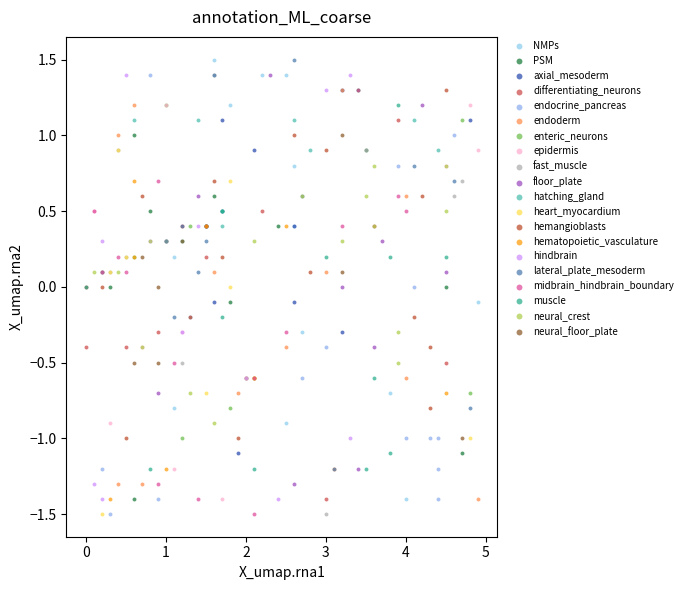

What are all the series names shown in the legend?

NMPs, PSM, axial_mesoderm, differentiating_neurons, endocrine_pancreas, endoderm, enteric_neurons, epidermis, fast_muscle, floor_plate, hatching_gland, heart_myocardium, hemangioblasts, hematopoietic_vasculature, hindbrain, lateral_plate_mesoderm, midbrain_hindbrain_boundary, muscle, neural_crest, neural_floor_plate